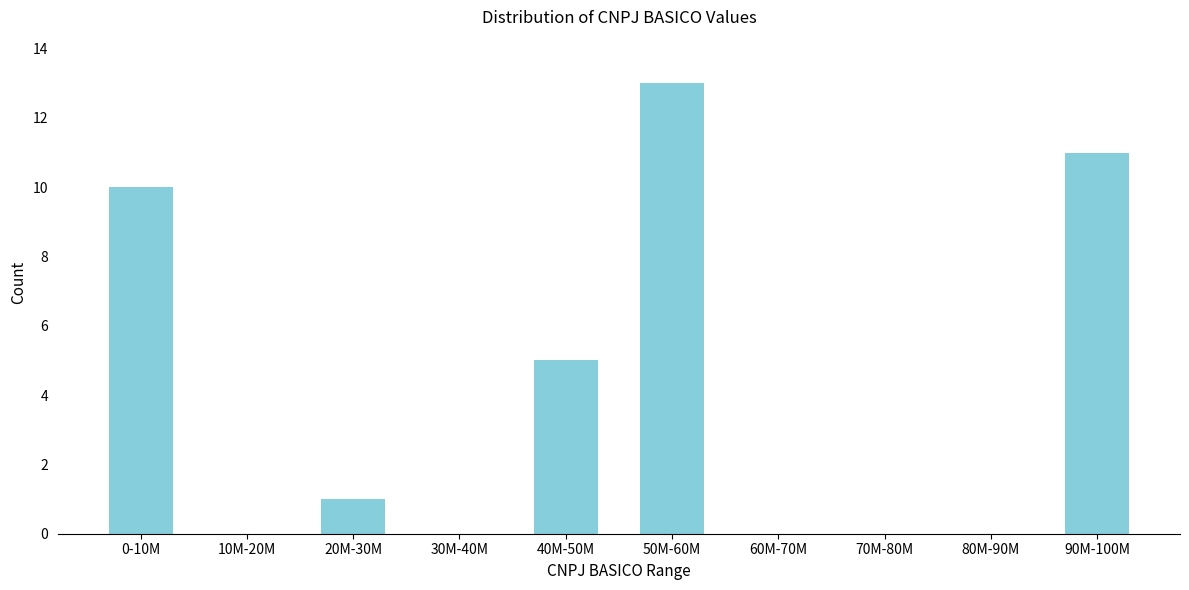

Reading left to right, transcribe all the data shown in this chart.

0-10M=10	10M-20M=0	20M-30M=1	30M-40M=0	40M-50M=5	50M-60M=13	60M-70M=0	70M-80M=0	80M-90M=0	90M-100M=11